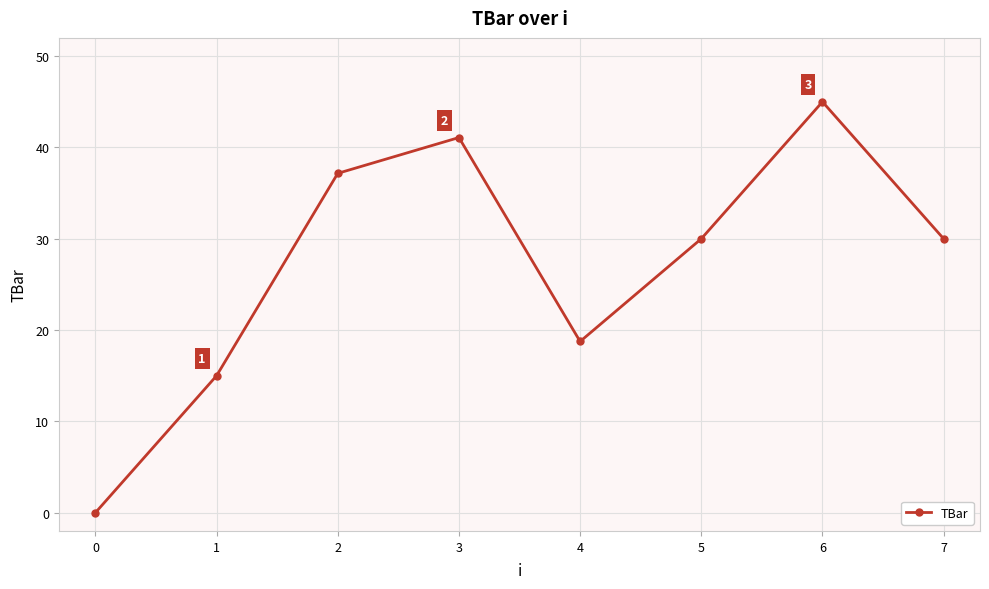

Where does the data first go above 30?

2